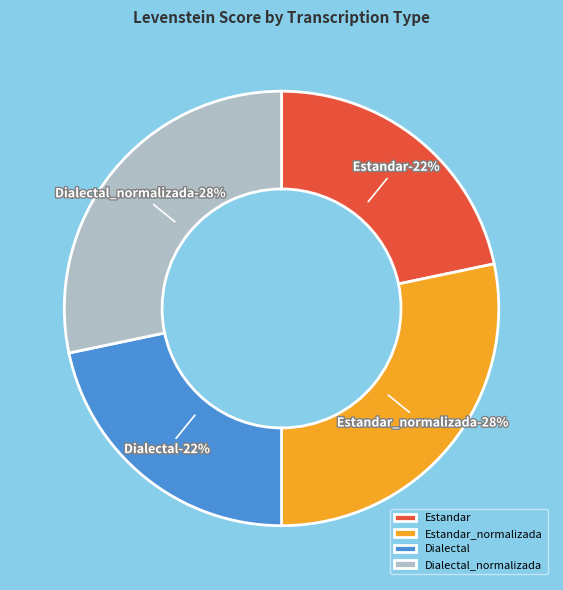

Combined, what portion of the pie is Dialectal_normalizada and Estandar?

50.0%